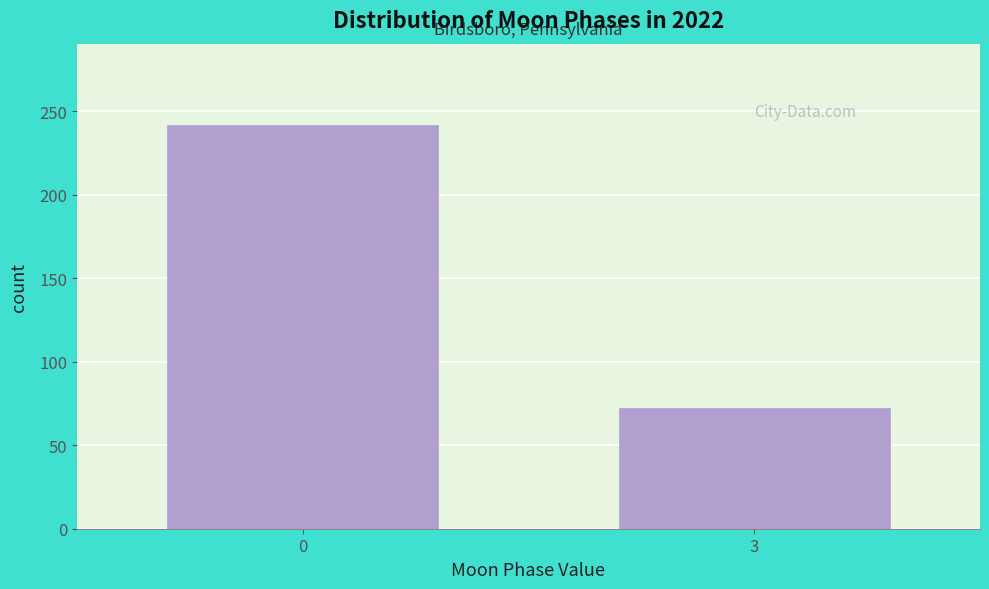

Reading right to left, extract all data points from this chart.

72	242